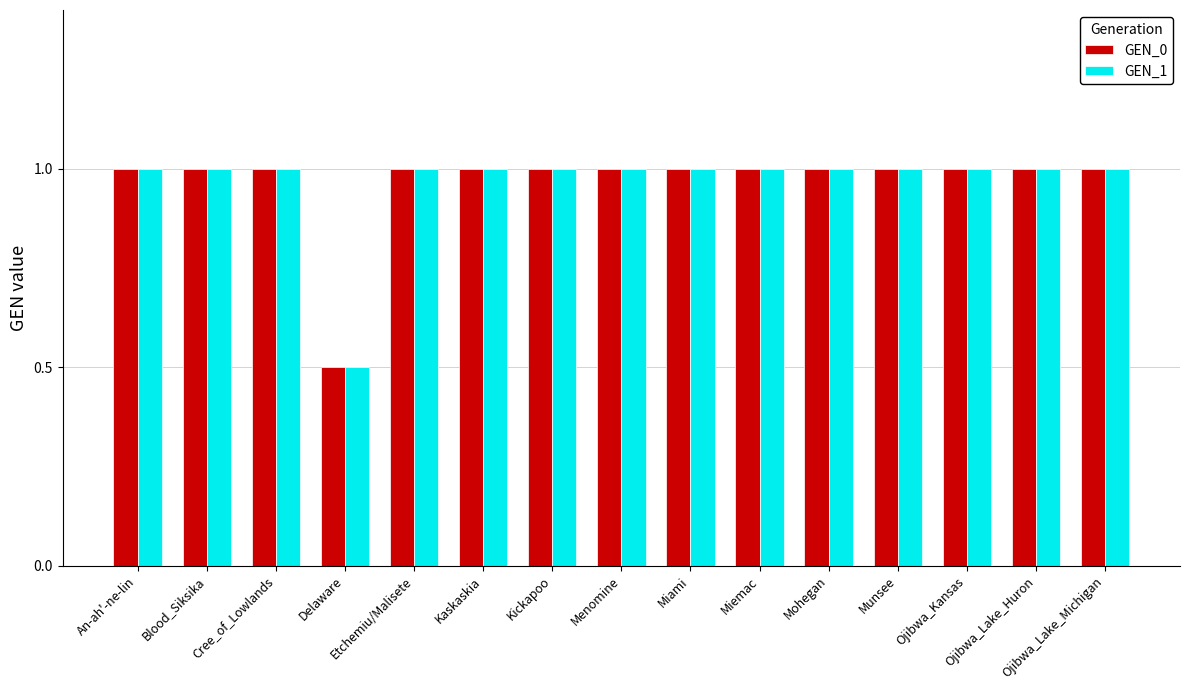

What is the maximum value shown in the chart?

1.0